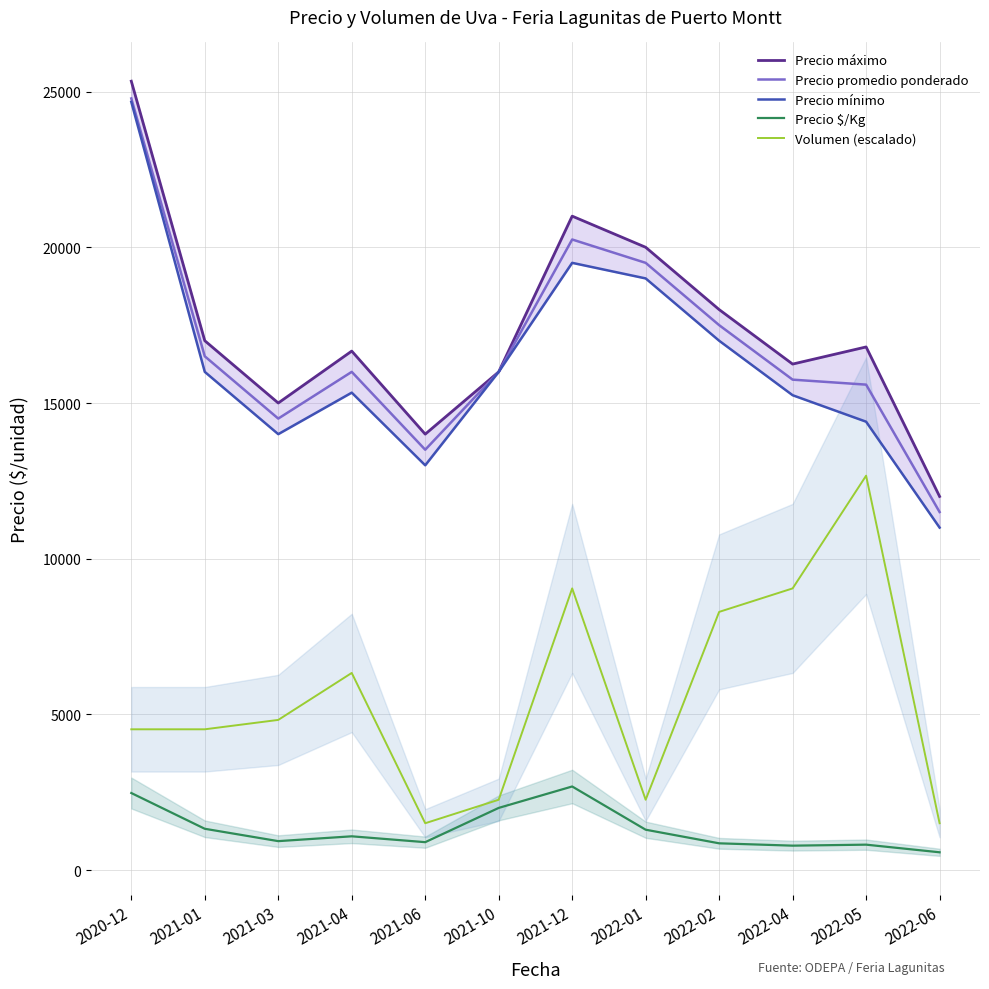

What is the difference between the maximum and minimum values in the Precio máximo series?

13333.0